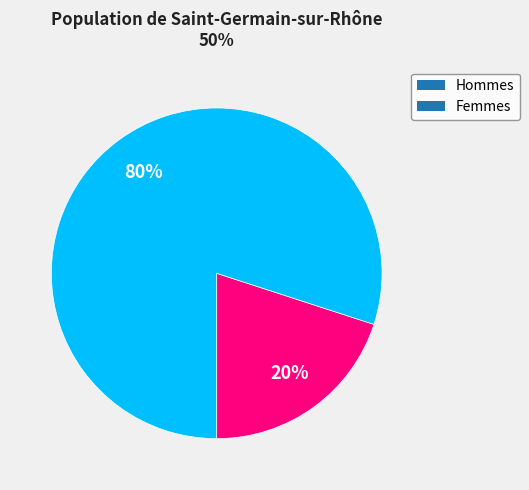

True or false: Hommes accounts for 13% of the total.

False